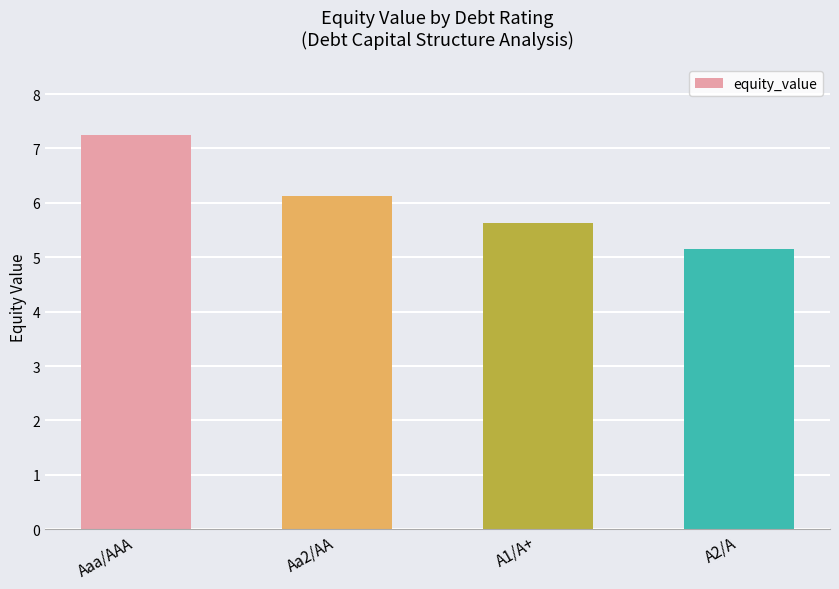

Reading left to right, list all the values displayed in this chart.

Aaa/AAA=7.2	Aa2/AA=6.1	A1/A+=5.6	A2/A=5.2